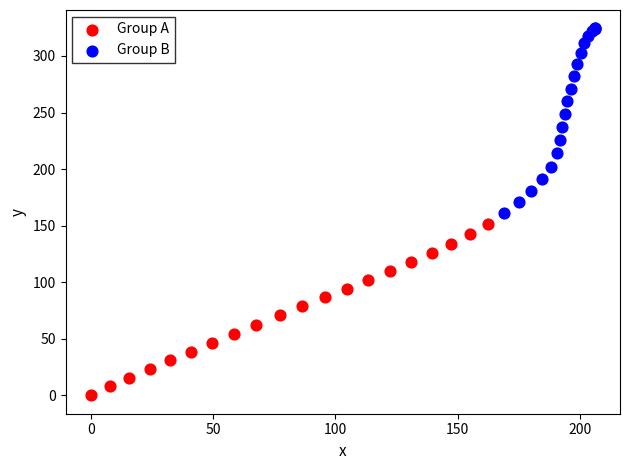

What are all the series names shown in the legend?

Group A, Group B